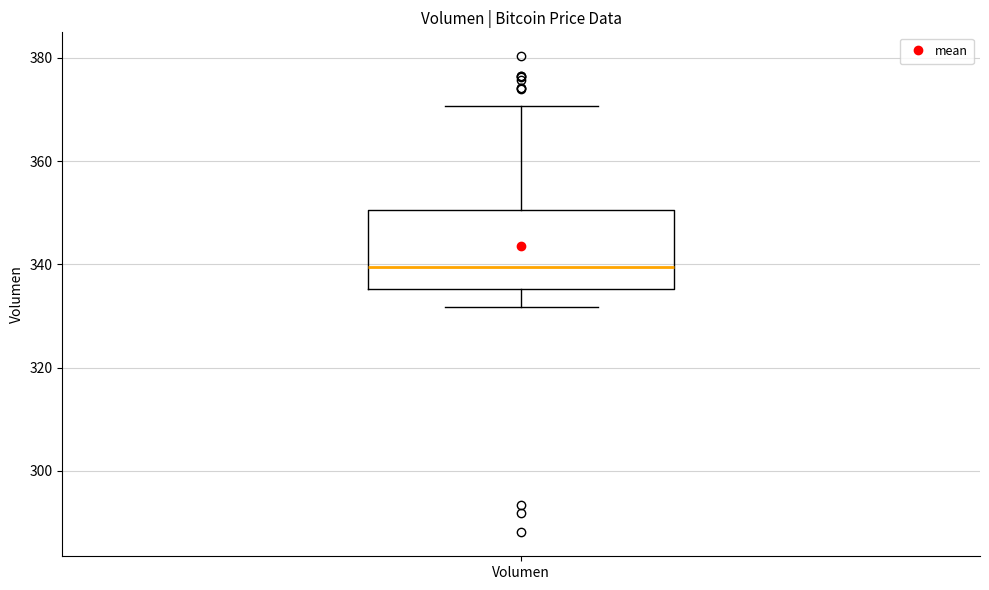

Where does the median line of the box for Volumen sit on the y-axis? The values are not printed on the chart, so give them approximately, as read against the axis.

340